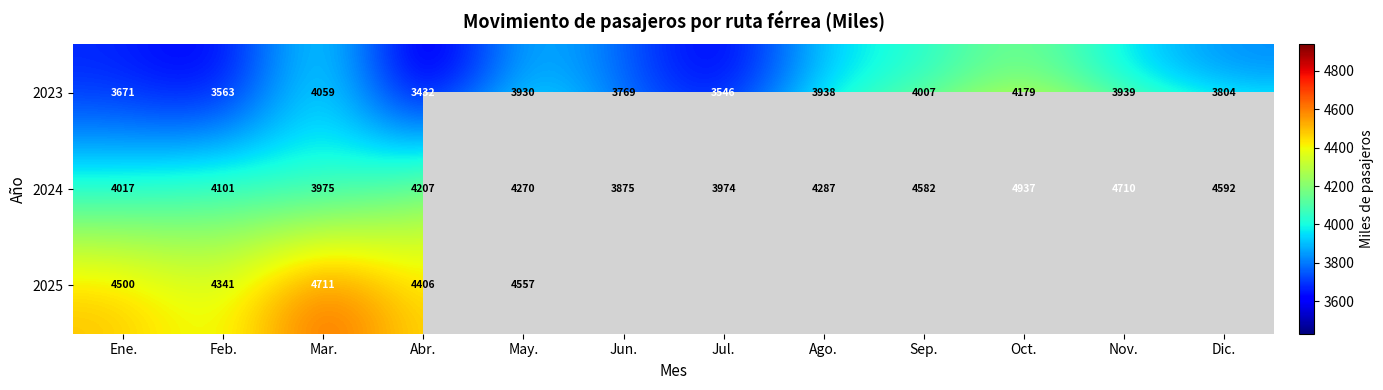

At which label is 2024 closest to 4406?

Ago.